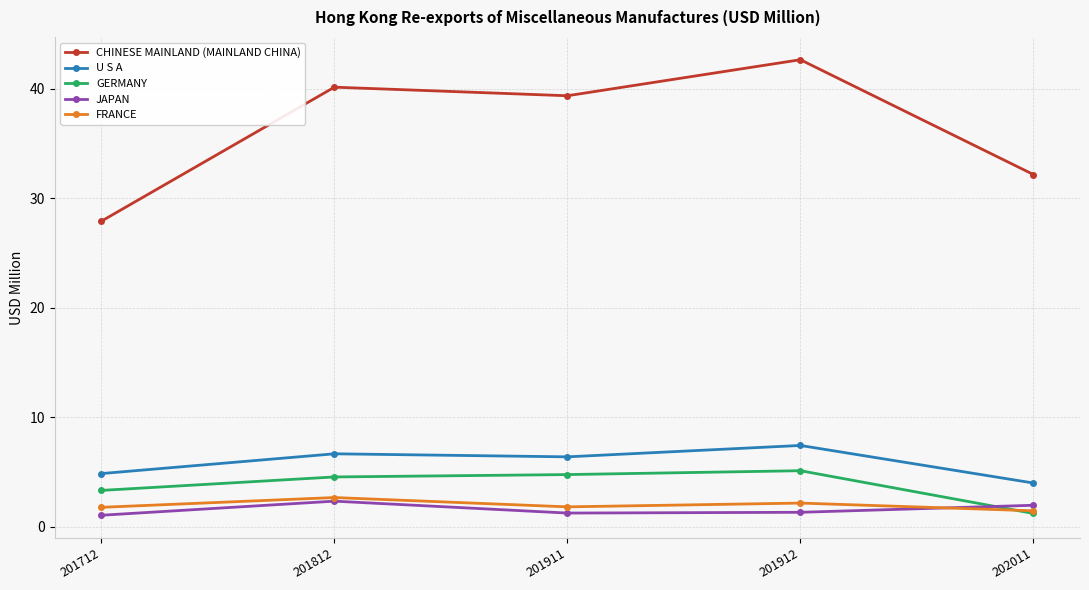

Where is GERMANY nearest to the value 3?

201712